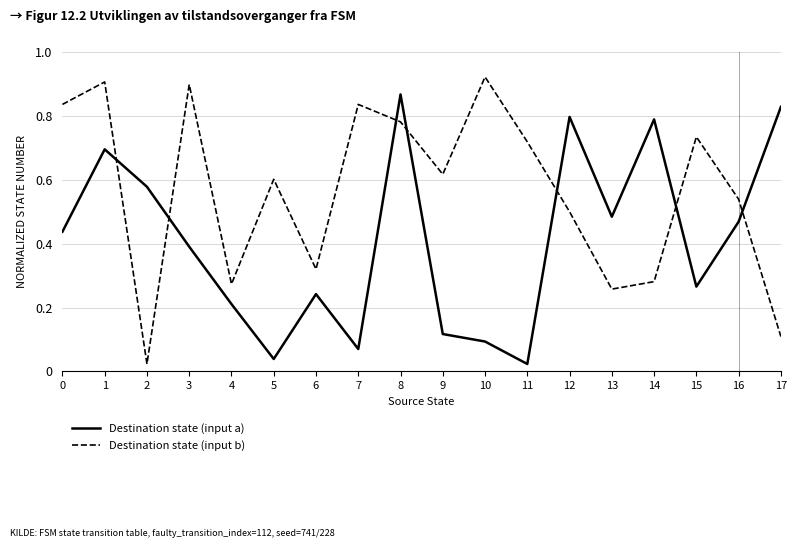

True or false: Destination state (input a) has more than 2 interior local peaks.

True